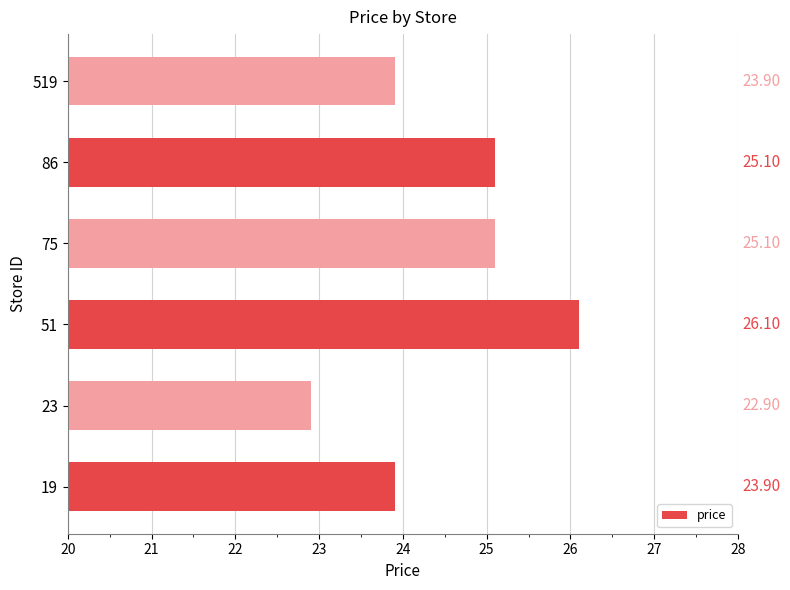

What is the ratio of the value at 519 to the value at 75?

1.0